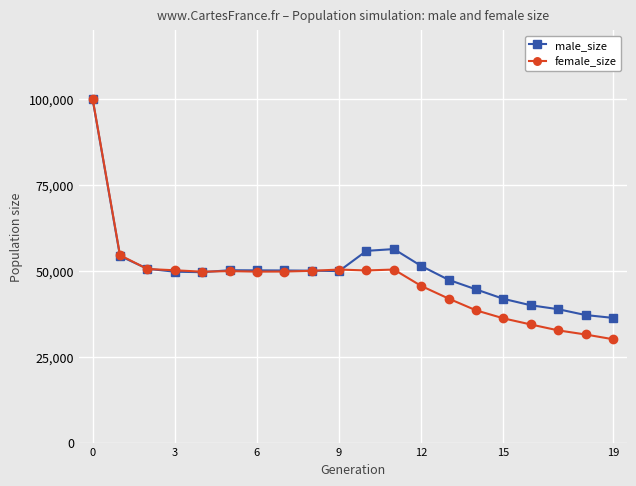

True or false: female_size has more than 0 interior local peaks.

True